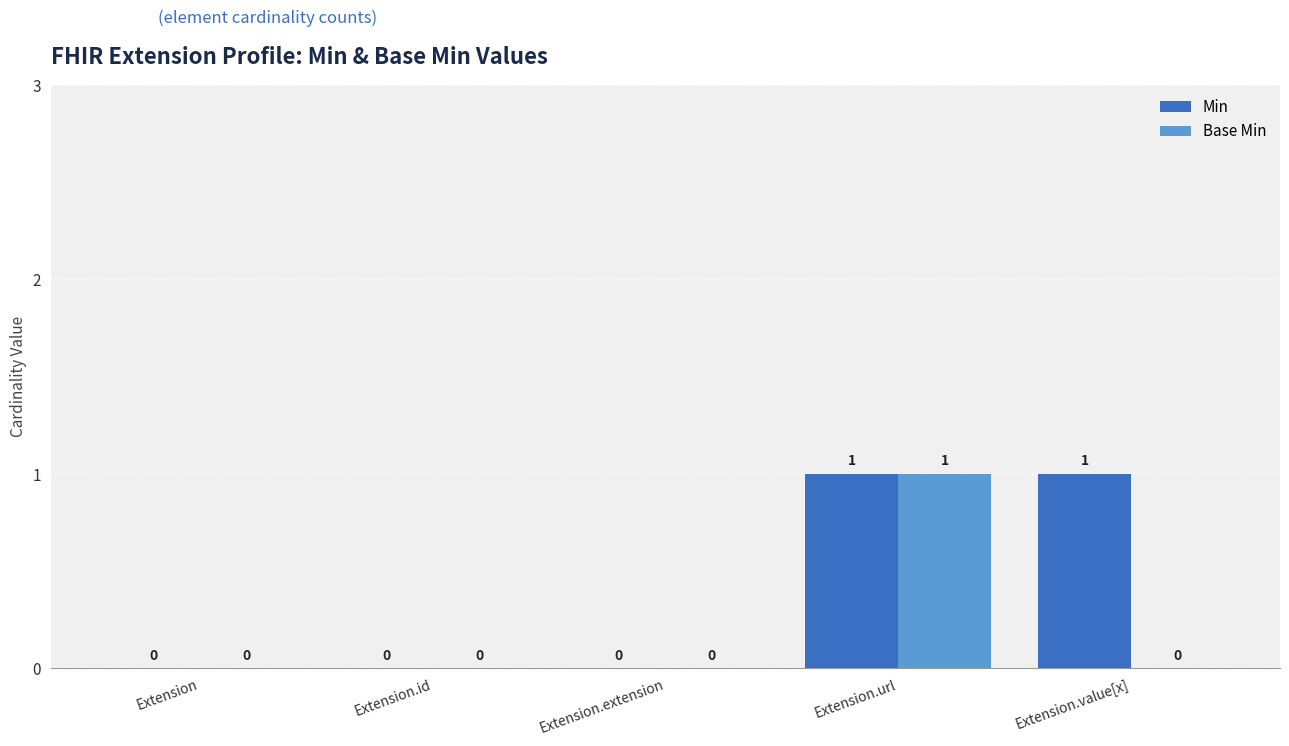

True or false: Base Min has a value of 0 at Extension.

True